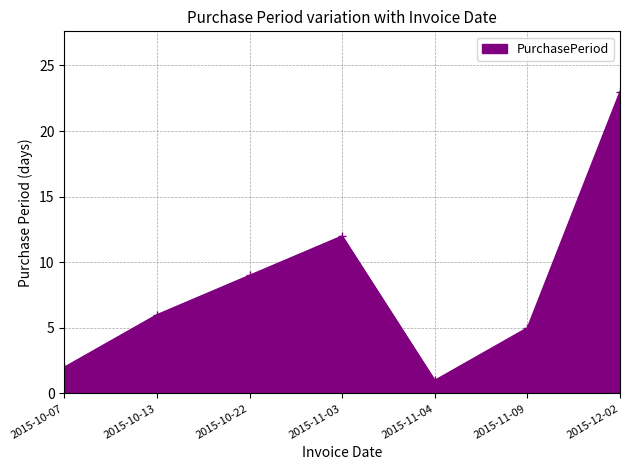

List the labels in order of value, largest first.

2015-12-02, 2015-11-03, 2015-10-22, 2015-10-13, 2015-11-09, 2015-10-07, 2015-11-04